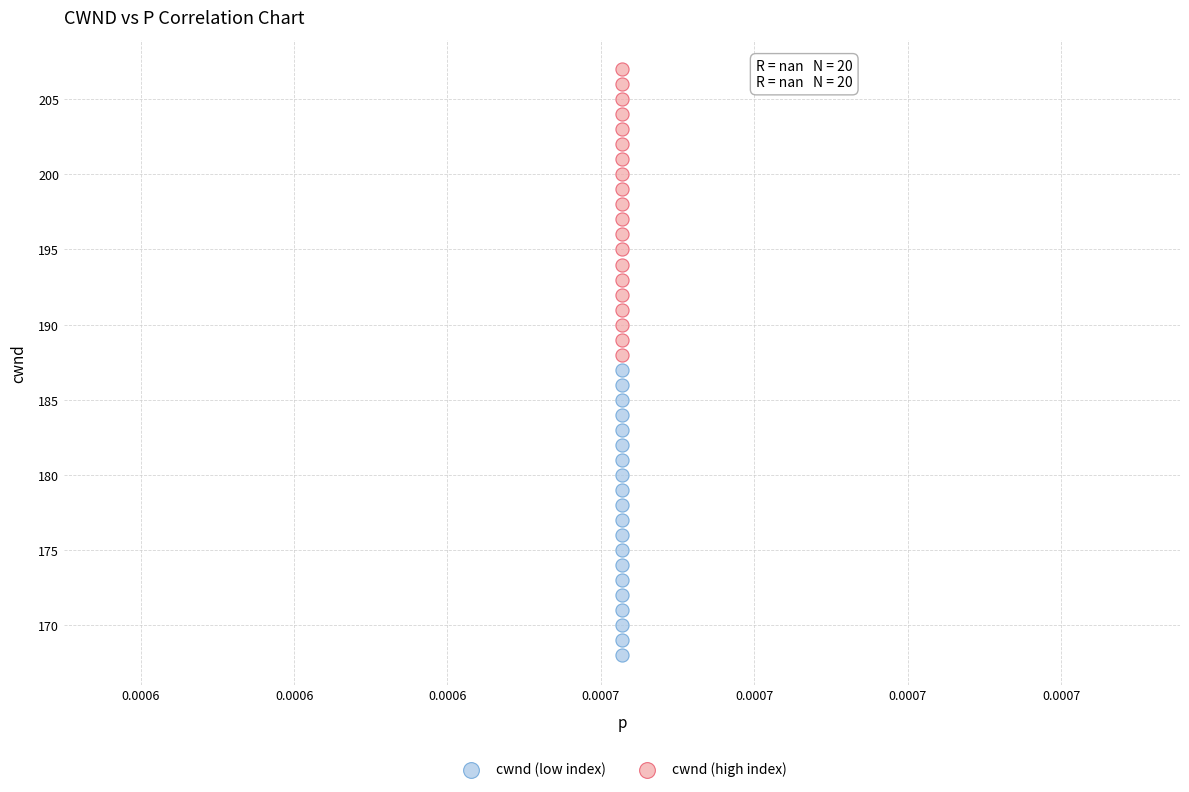

Which series contains the highest Y value?

cwnd (high index)